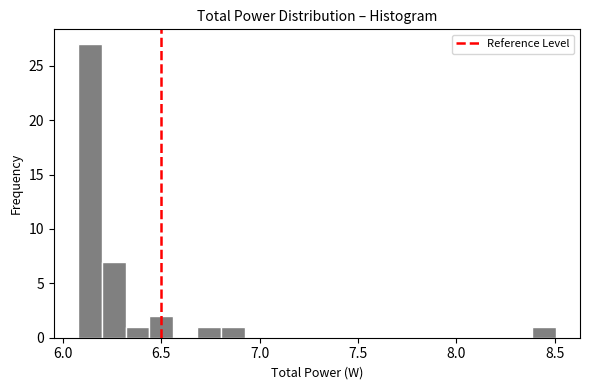

Read against the x-axis, roughly where is the centre of the tallest bar?

6.15